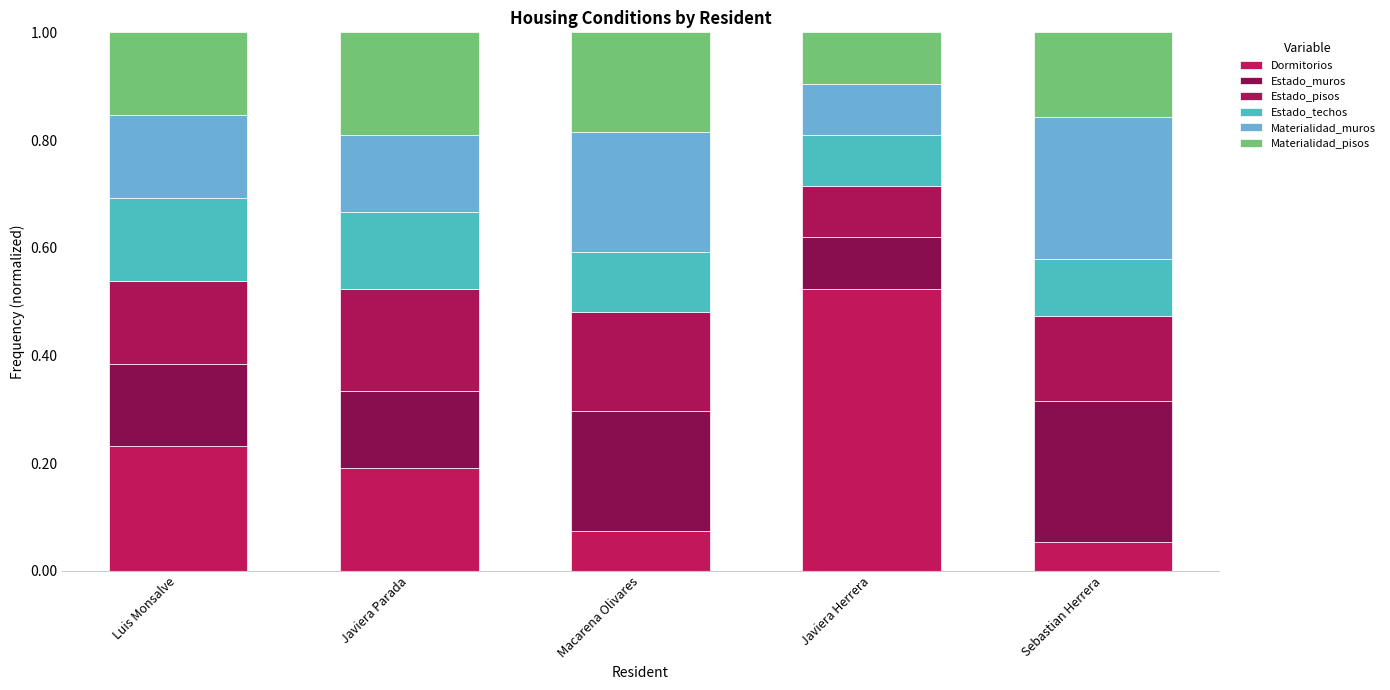

How many categories are shown in the chart?

5